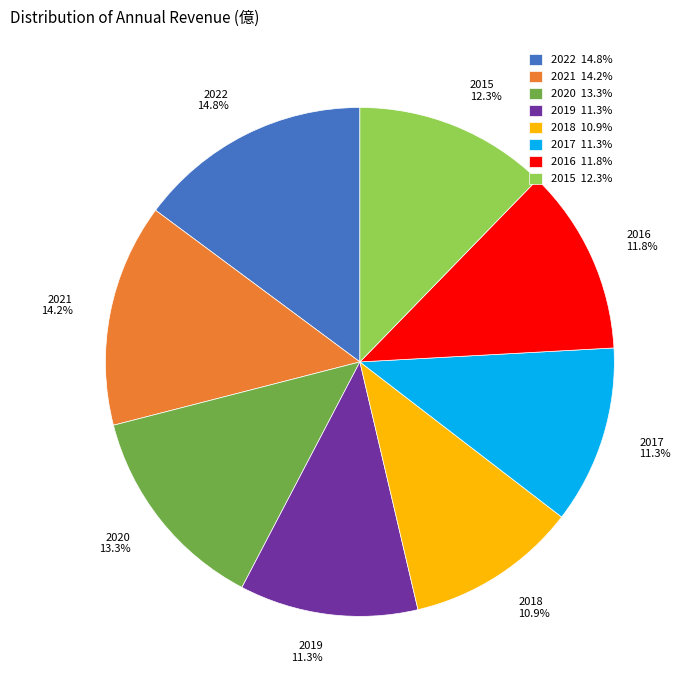

Is 2021 the majority of the pie?

No